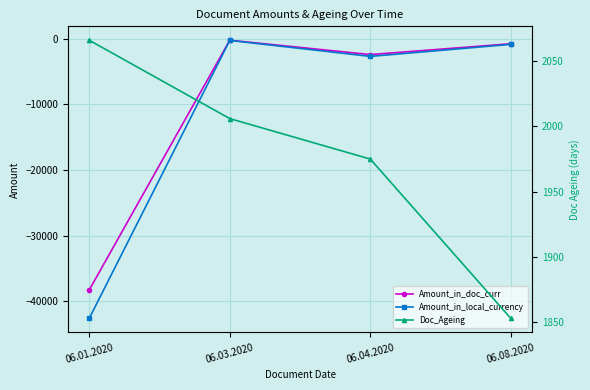

How many data points in Amount_in_local_currency are above -881?

1